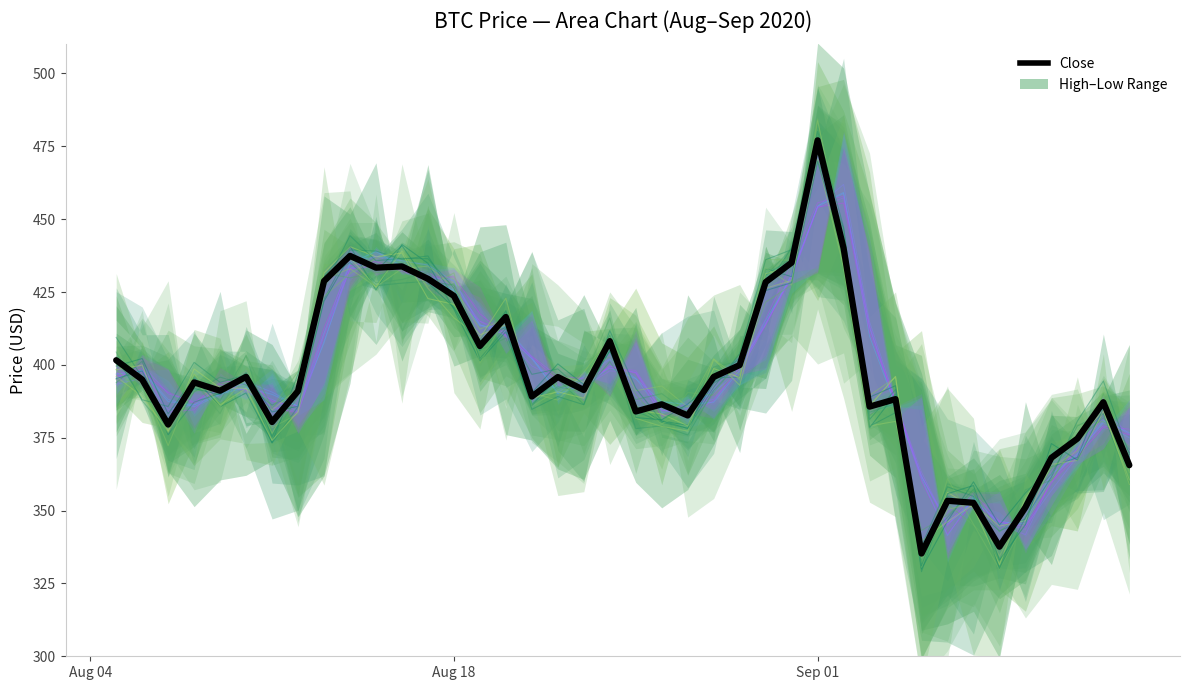

How many data points are less than 393?

20